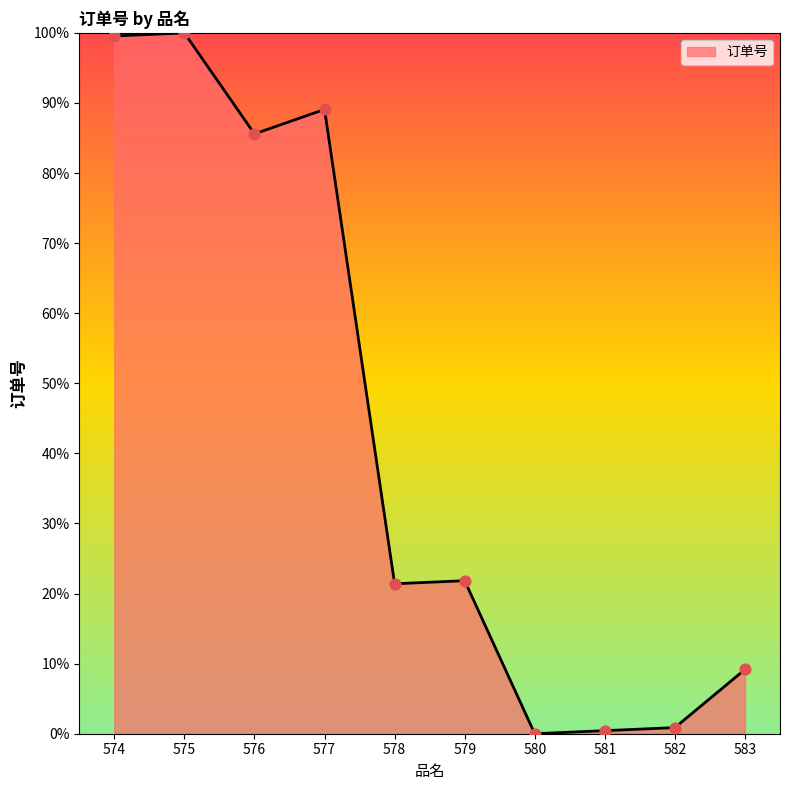

Approximately how many times larger is the value at 582 compared to 583?

0.1